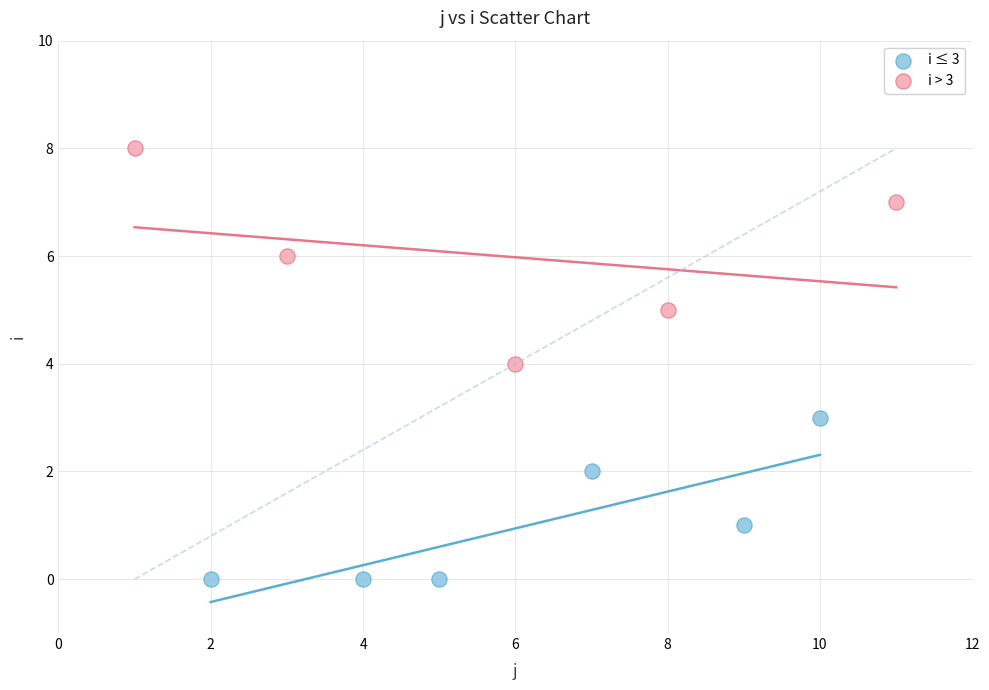

Which series has the largest Y range (max minus min)?

i > 3